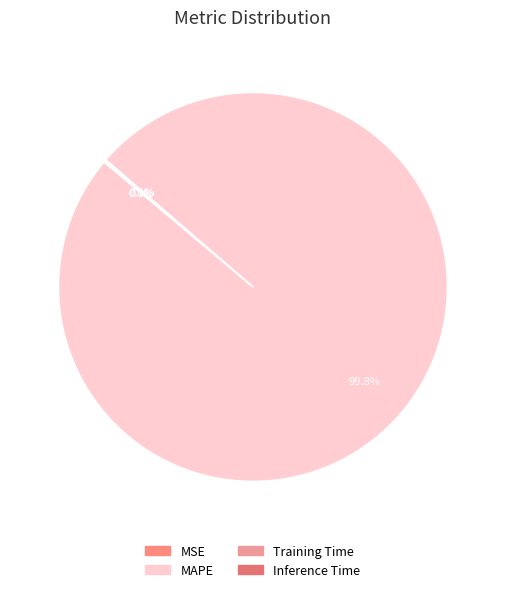

What percentage is the MAPE slice, to the nearest percent?

100%